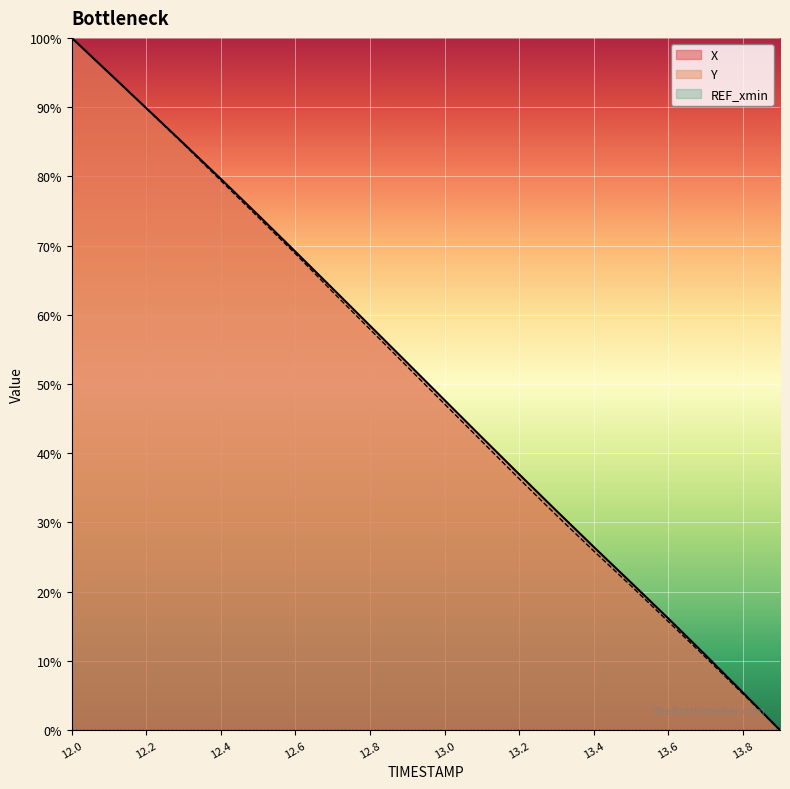

True or false: X has more than 1 interior local peaks.

False